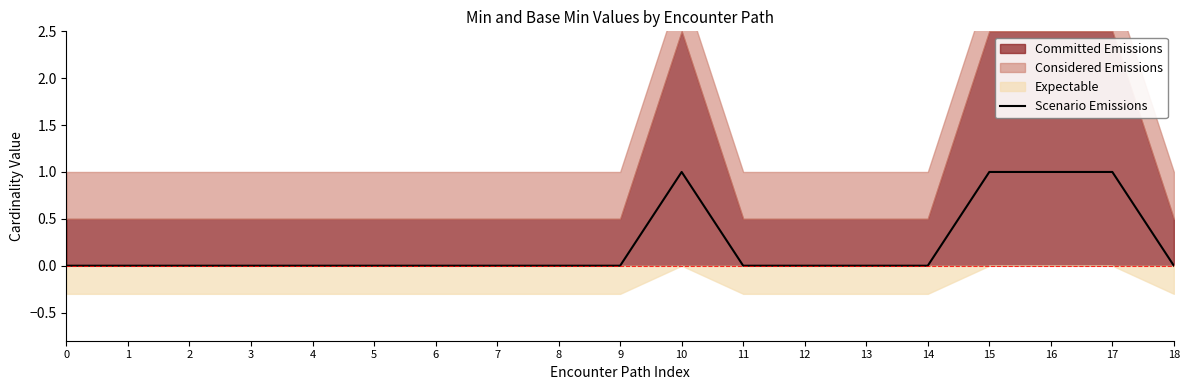

What is the difference between the maximum and second lowest values?

1